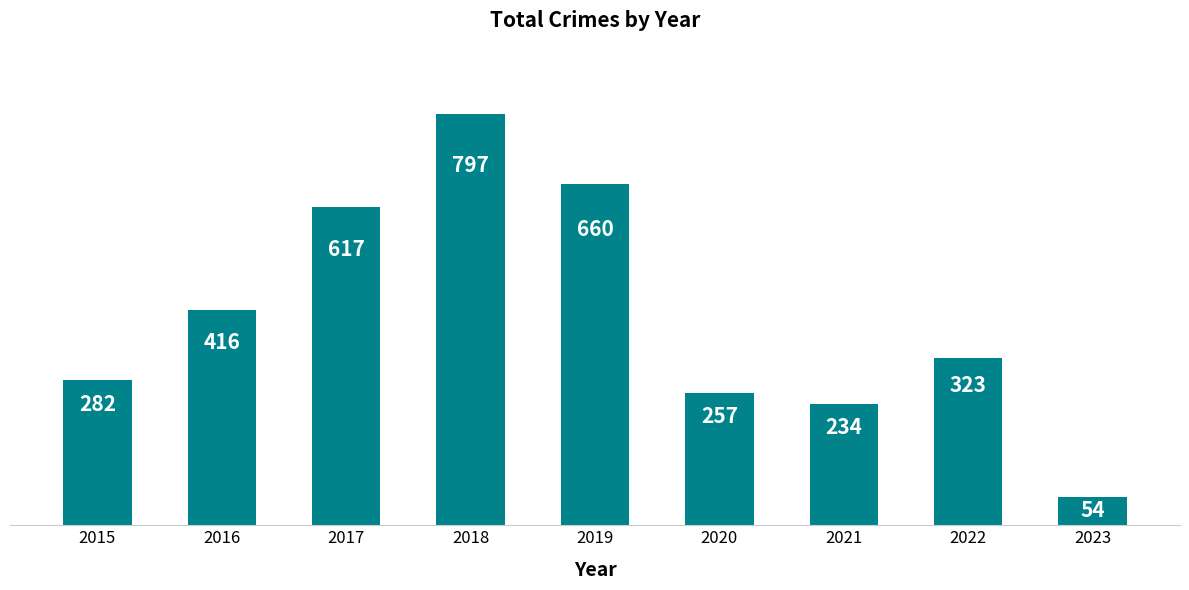

Which has a higher value, 2018 or 2023?

2018